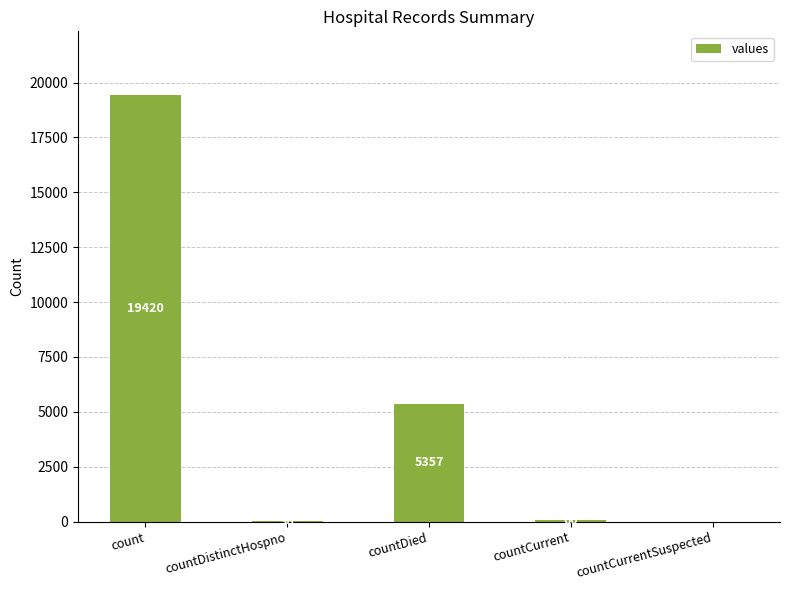

What is the change in value from countCurrent to countCurrentSuspected?

-60